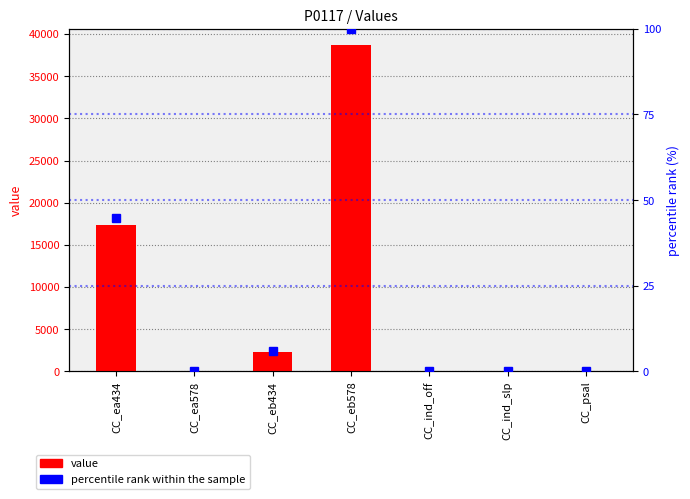

At which category does the chart reach its minimum across all series?

CC_ind_off